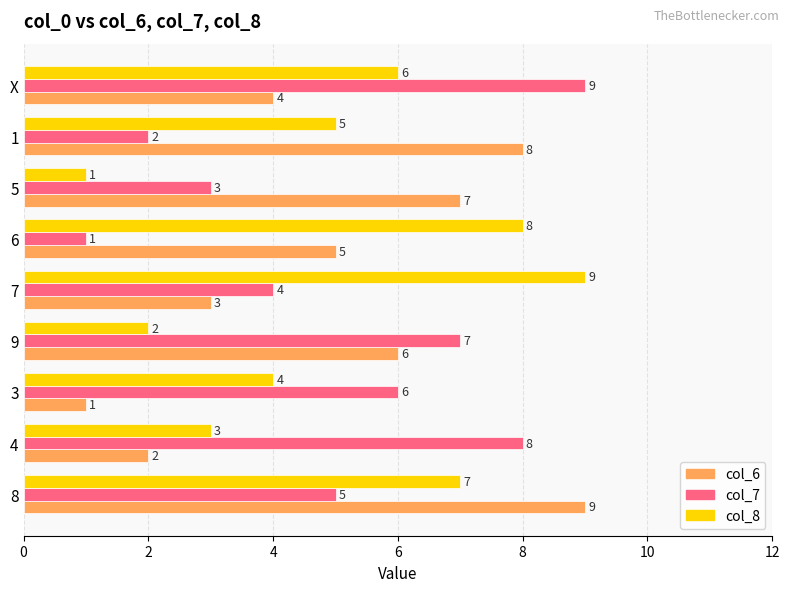

At which label does col_8 reach its minimum?

5